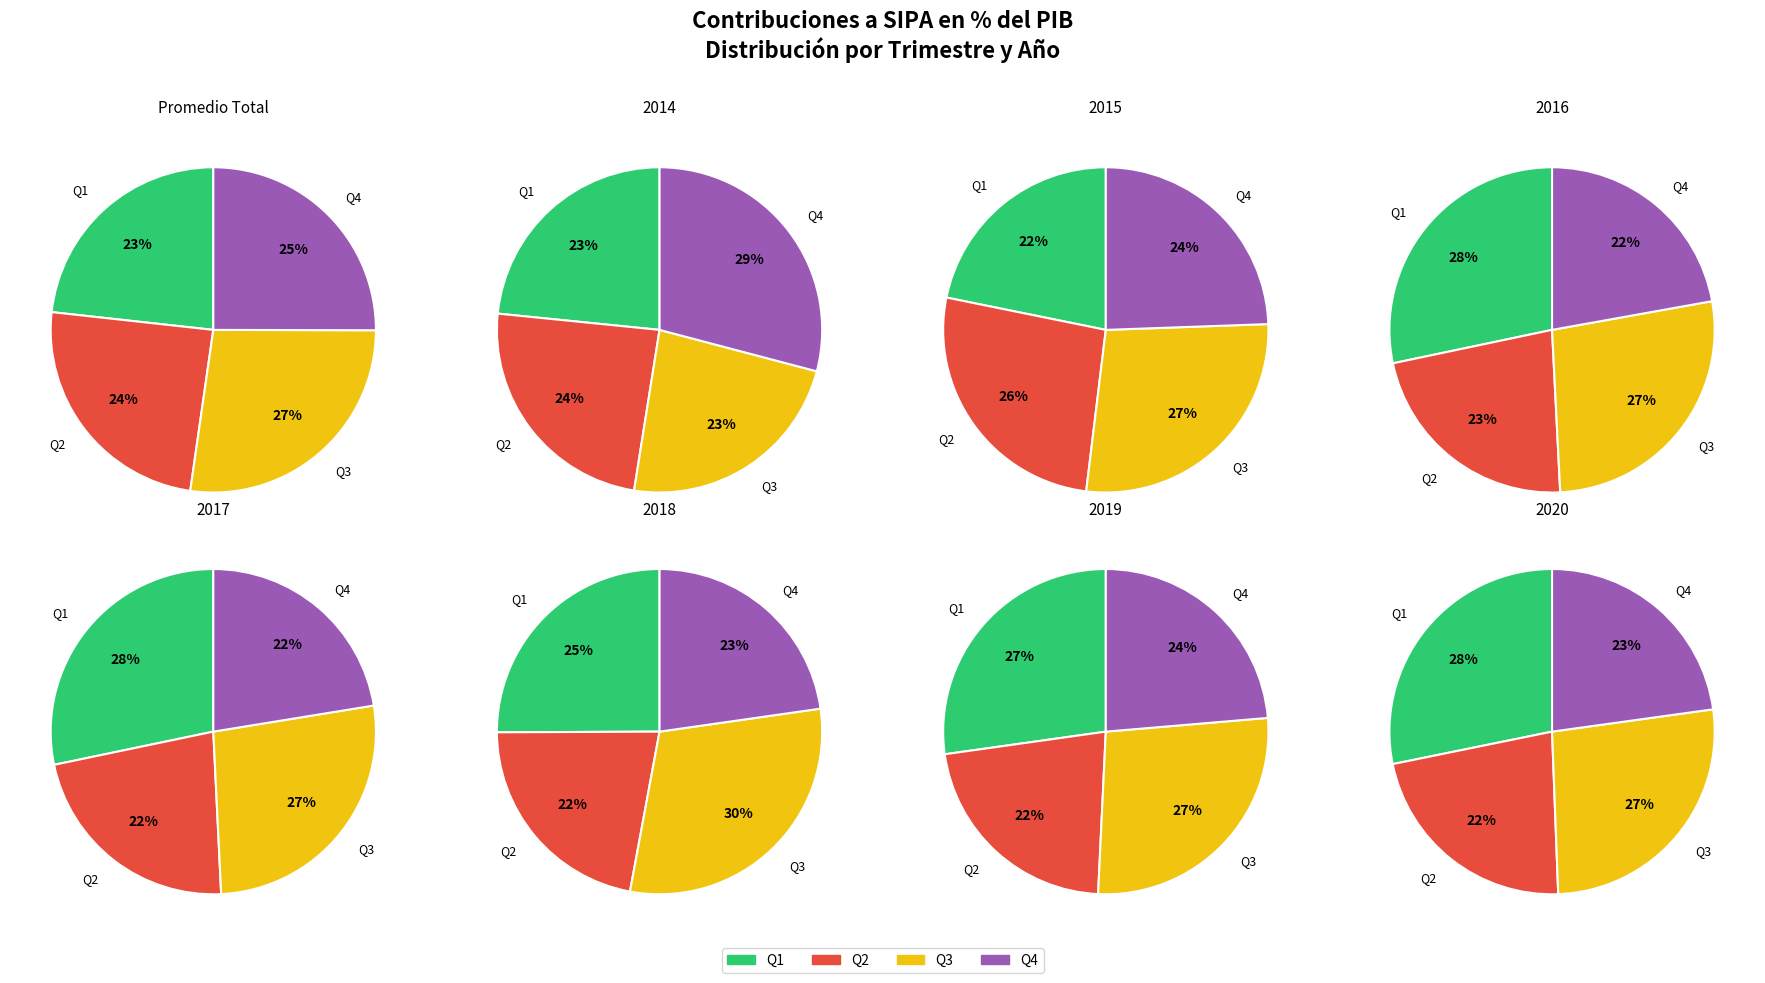

Is there any slice that represents more than half of the pie?

No